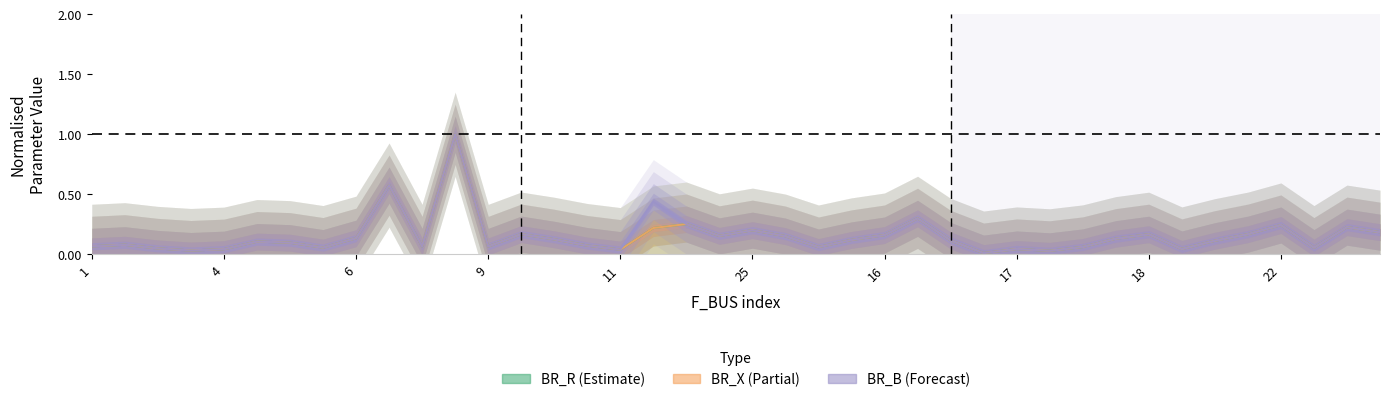

True or false: BR_X has a value of 0.2 at 16.

True